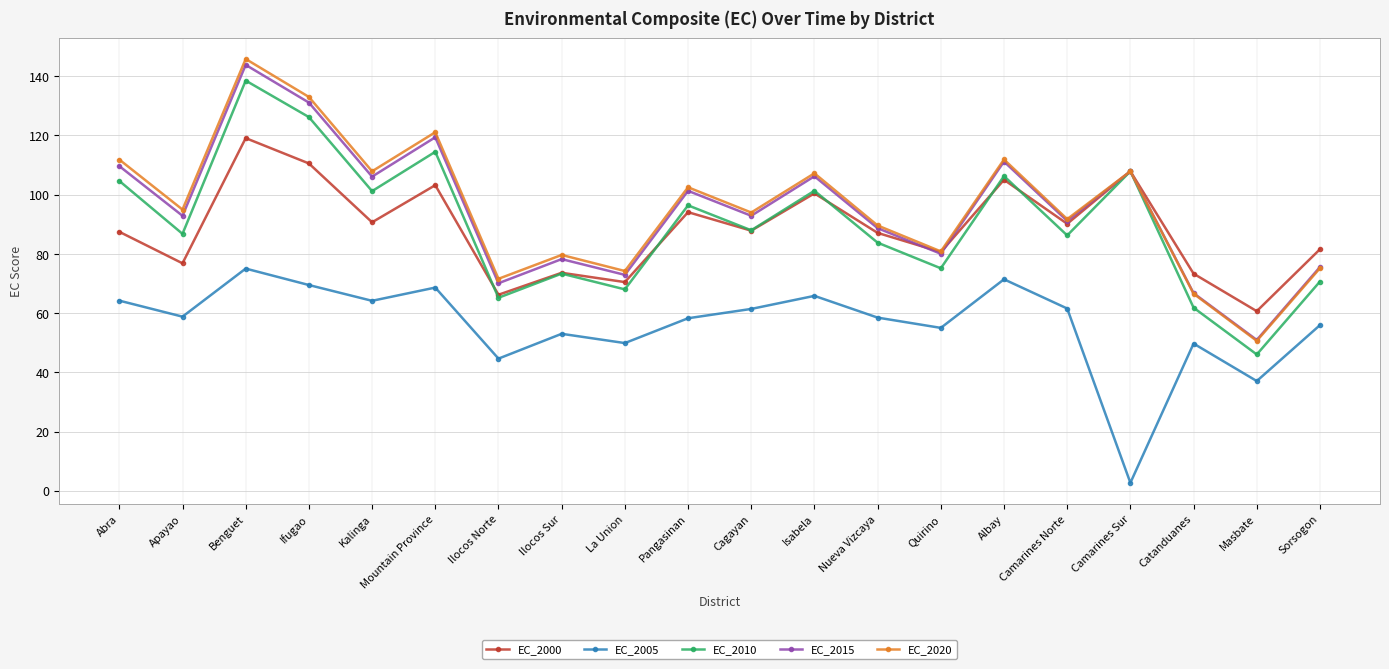

How many interior local valleys does the EC_2010 series have?

8